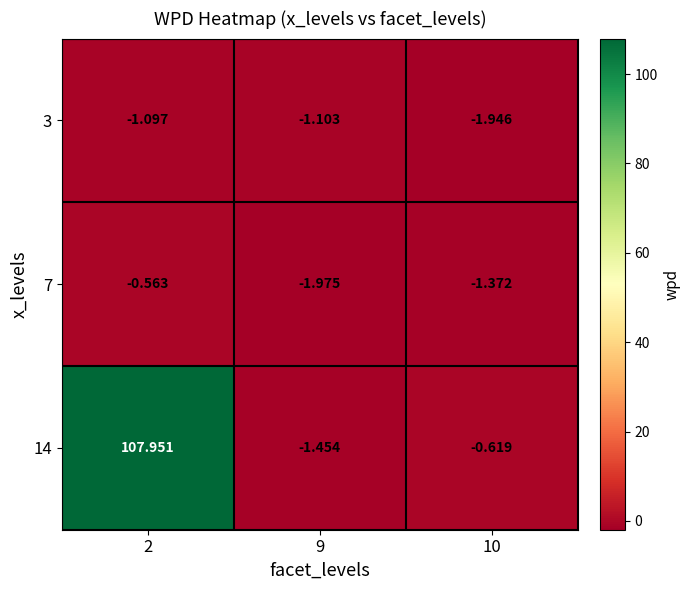

Is the value of 7 at 2 greater than the value of 3 at 9?

Yes